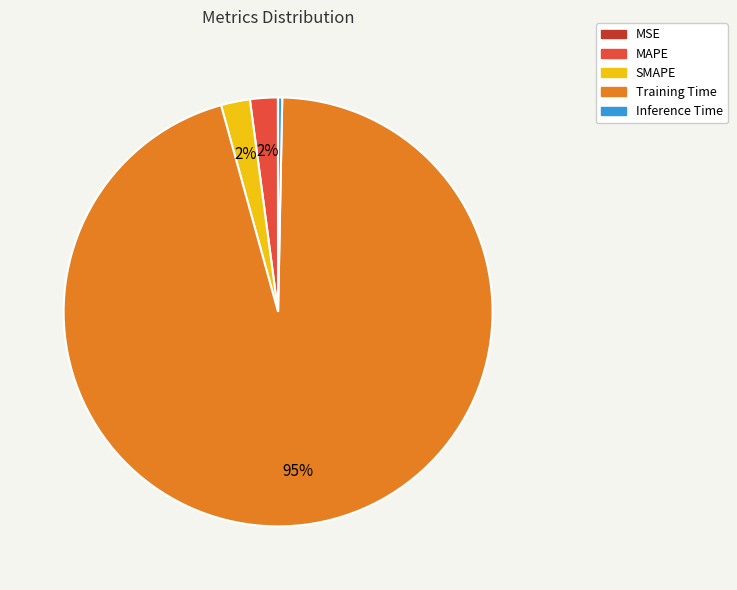

Is the sum of SMAPE and Training Time greater than half?

Yes